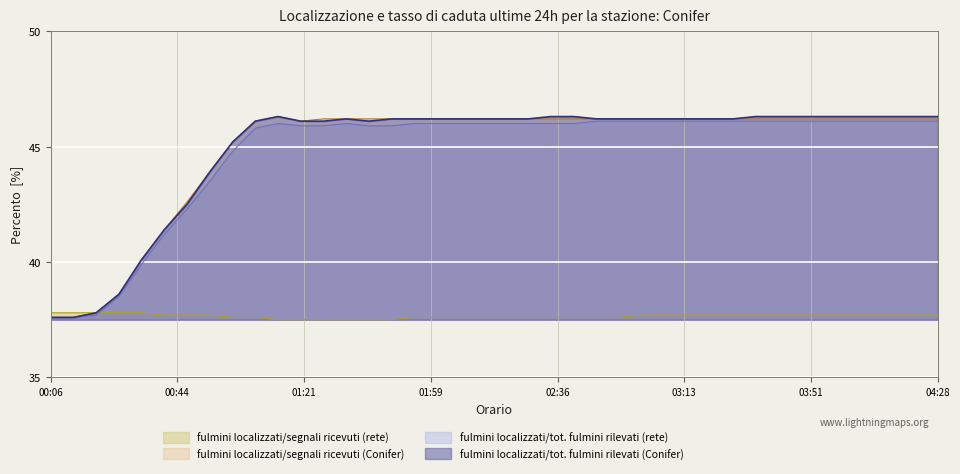

What position from the left is 00:06?

1